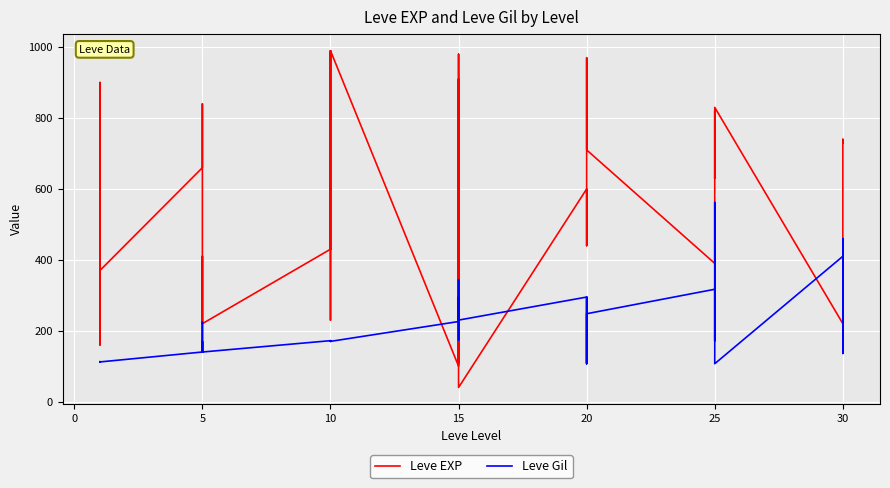

Which category has the highest value in the Leve EXP series?

10